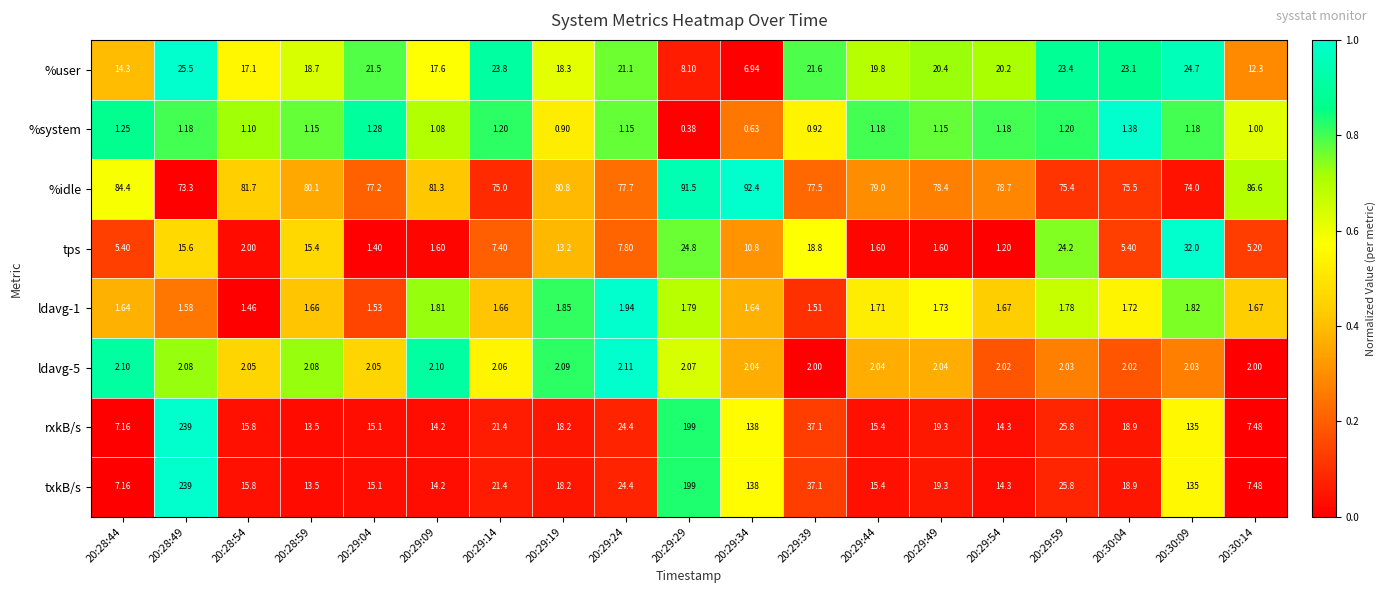

Count the number of data series in this chart.

8